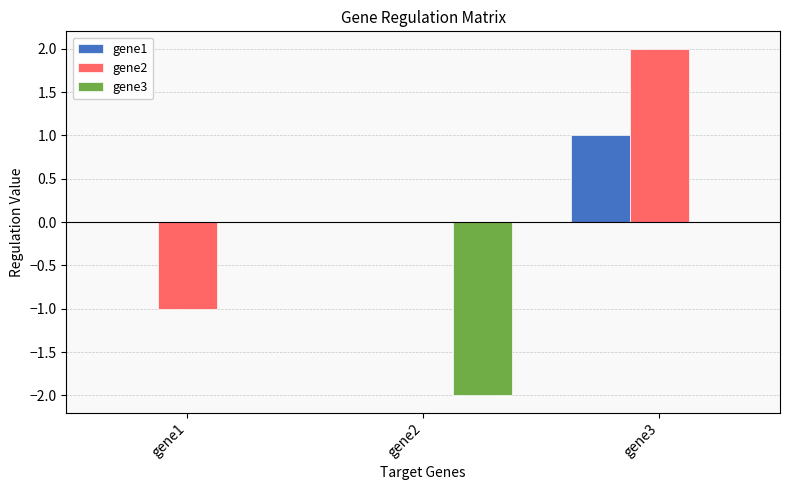

Does the chart contain stacked bars?

No